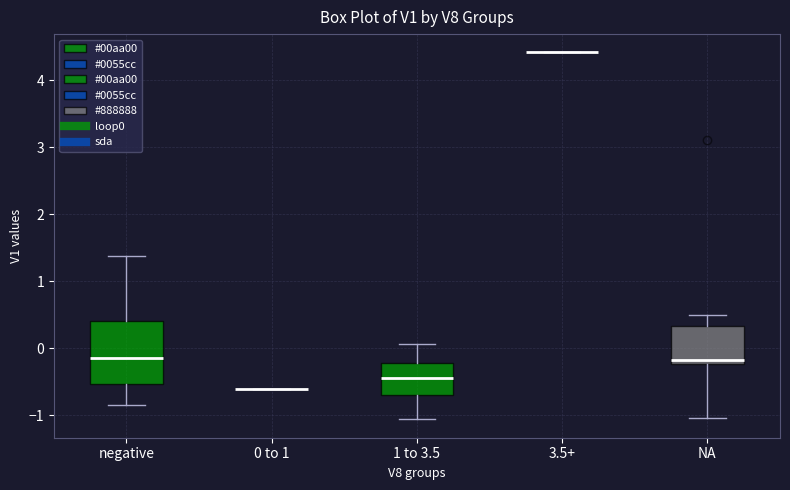

Where is the lower edge of the box for 1 to 3.5 on the y-axis? The values are not printed on the chart, so give them approximately, as read against the axis.

-0.7